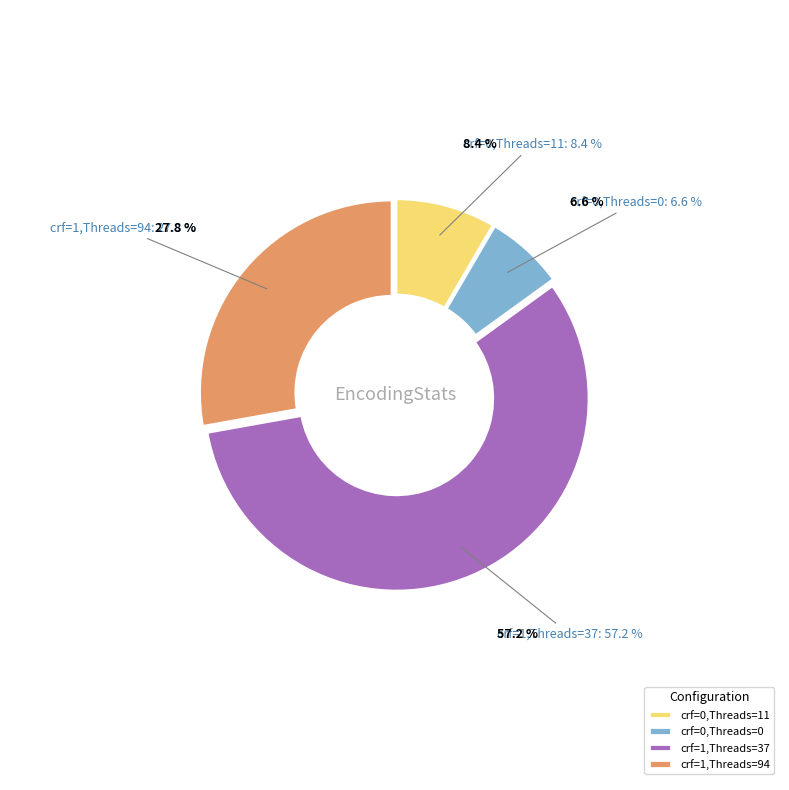

Count the number of slices in the pie.

4